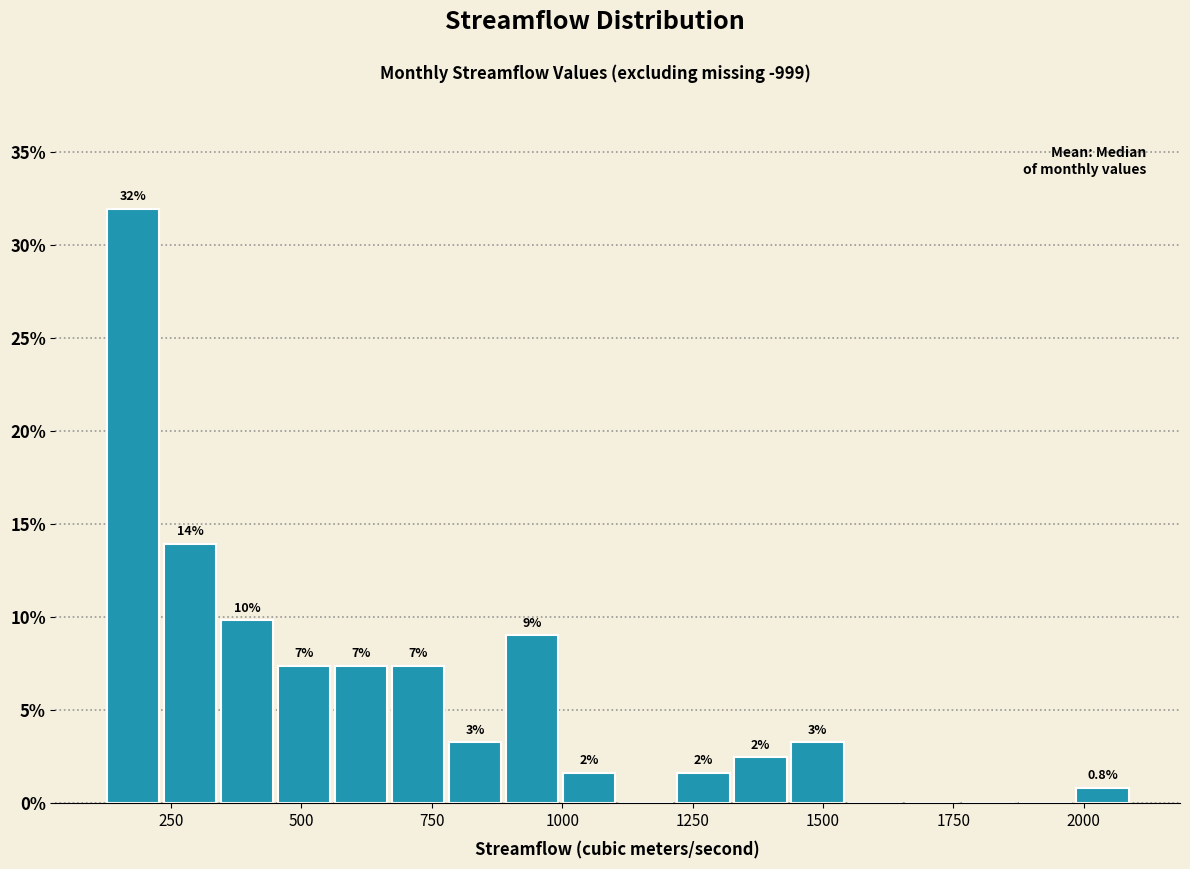

Read against the x-axis, roughly where is the centre of the tallest bar?

200